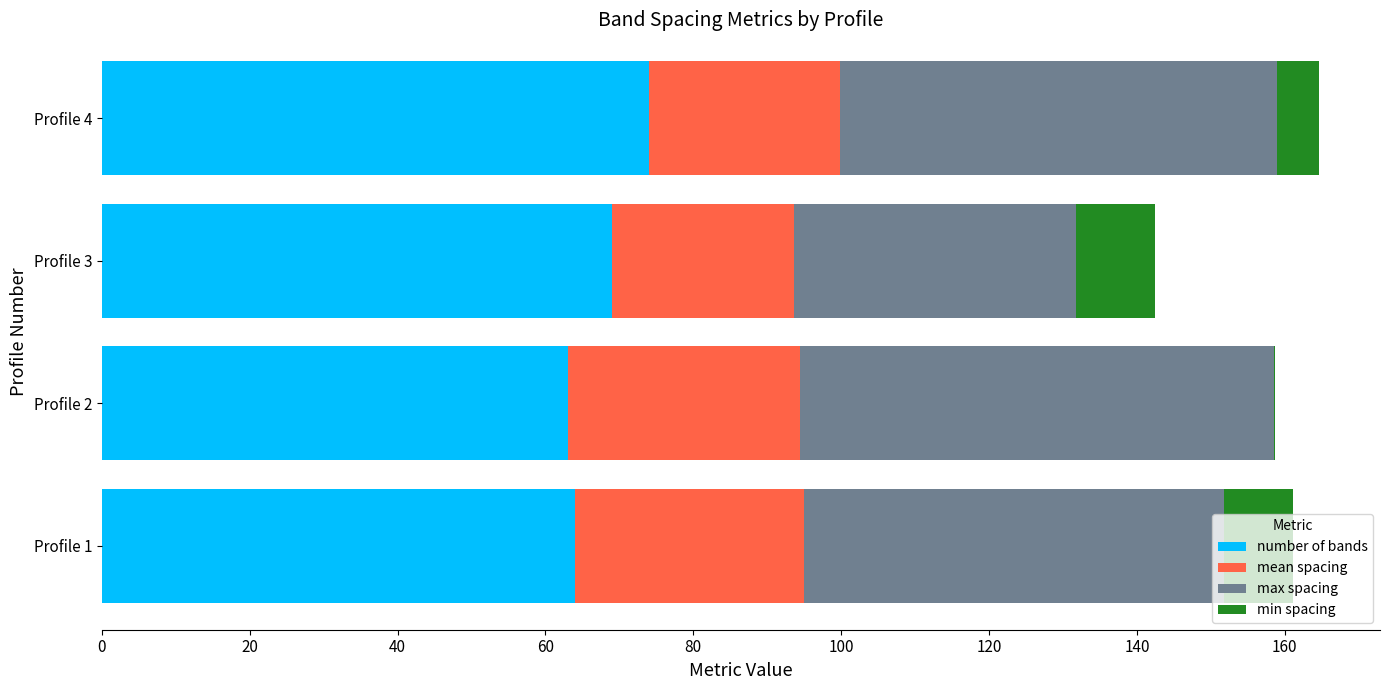

What is the maximum value for number of bands?

74.0